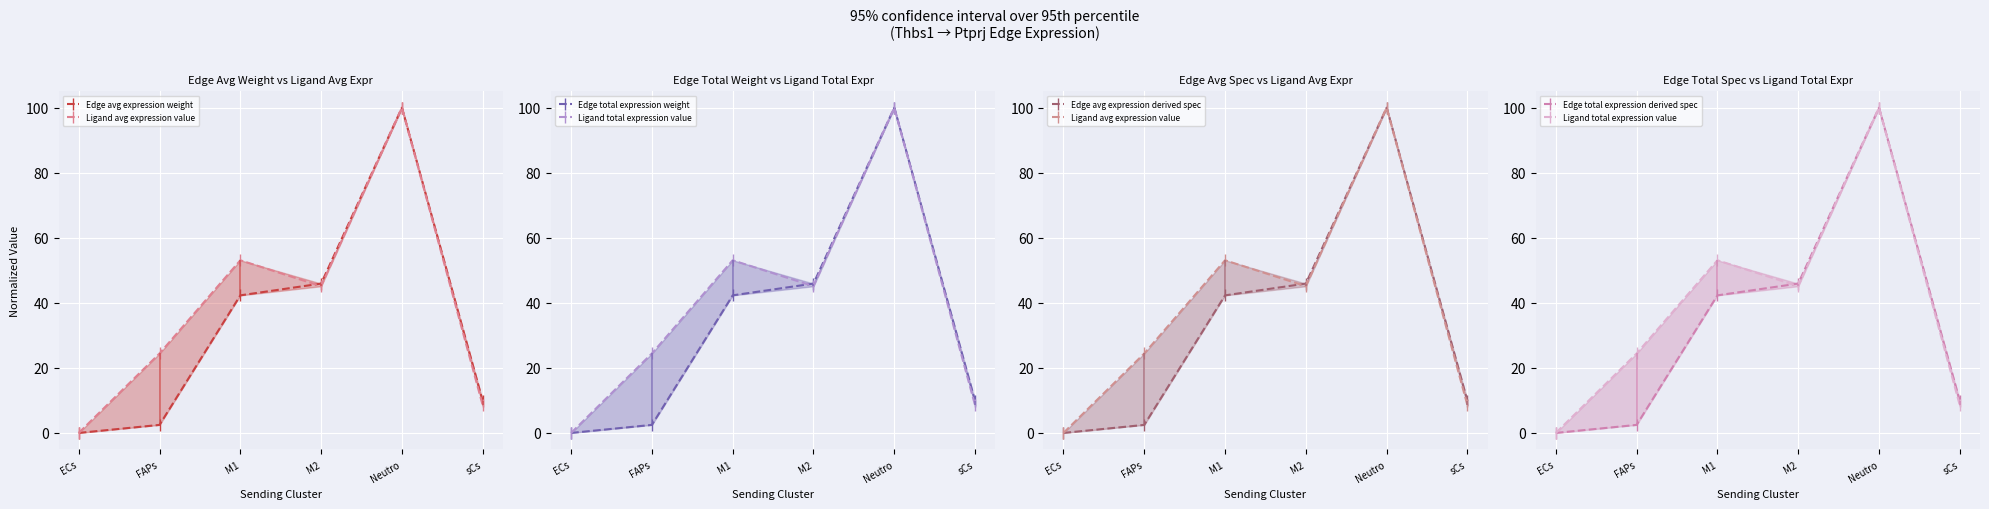

What is the label of the 5th point from the right?

FAPs